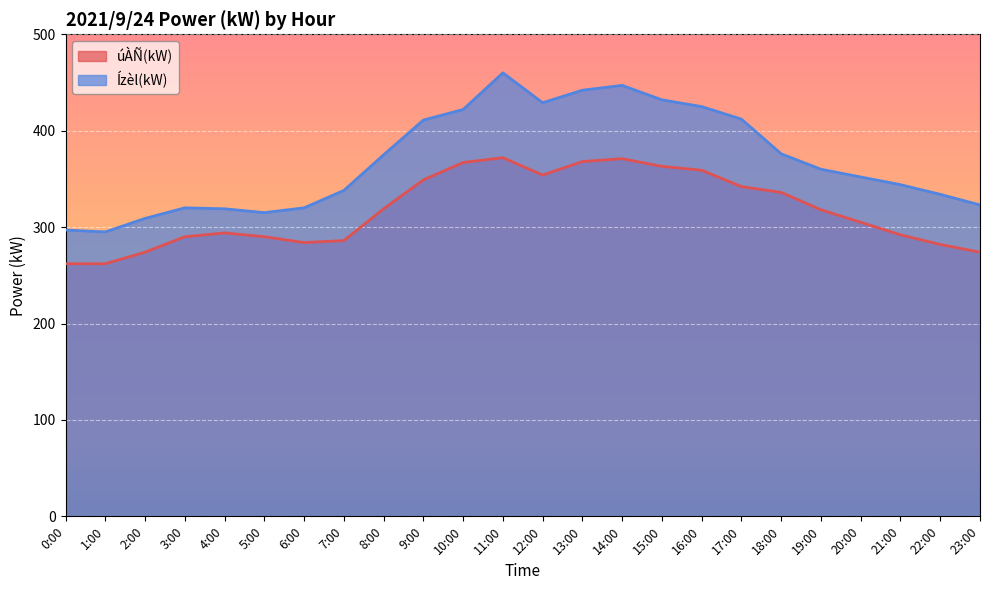

How many lines are shown in the chart?

2